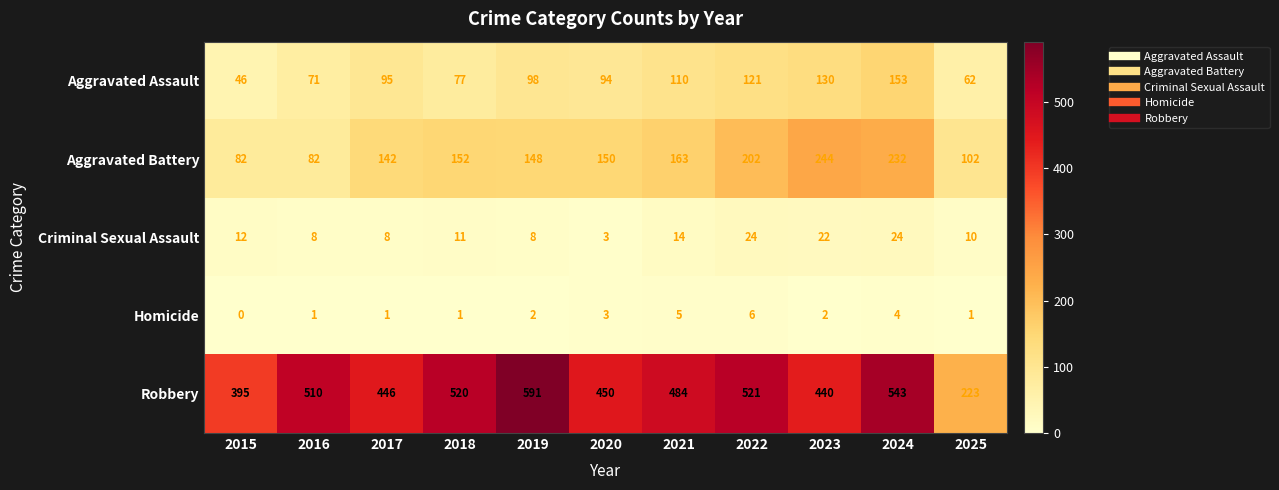

Is it true that Robbery equals 114 at 2015?

False